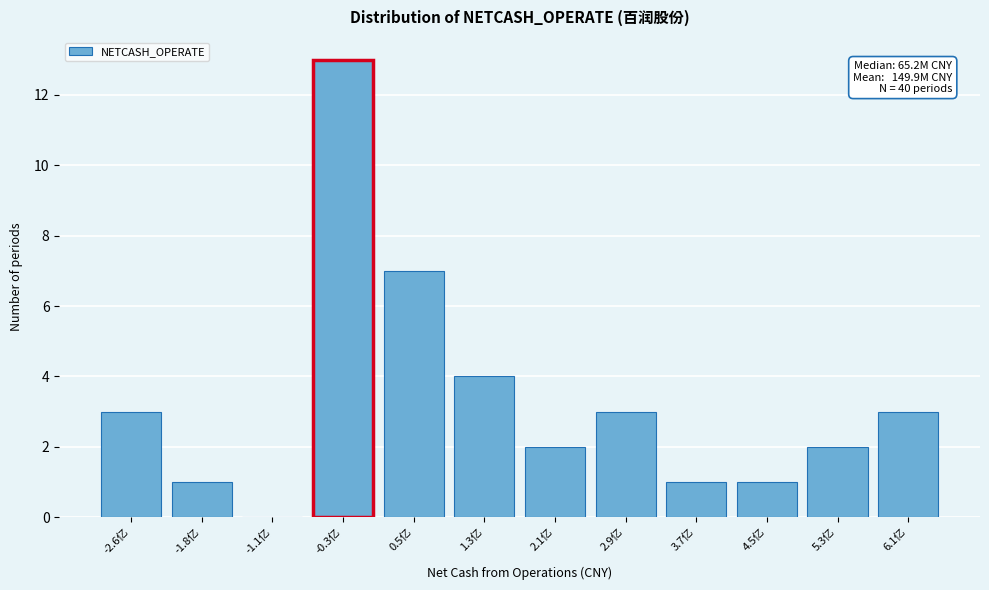

Reading right to left, list all the values displayed in this chart.

6.1亿=3	5.3亿=2	4.5亿=1	3.7亿=1	2.9亿=3	2.1亿=2	1.3亿=4	0.5亿=7	-0.3亿=13	-1.1亿=0	-1.8亿=1	-2.6亿=3